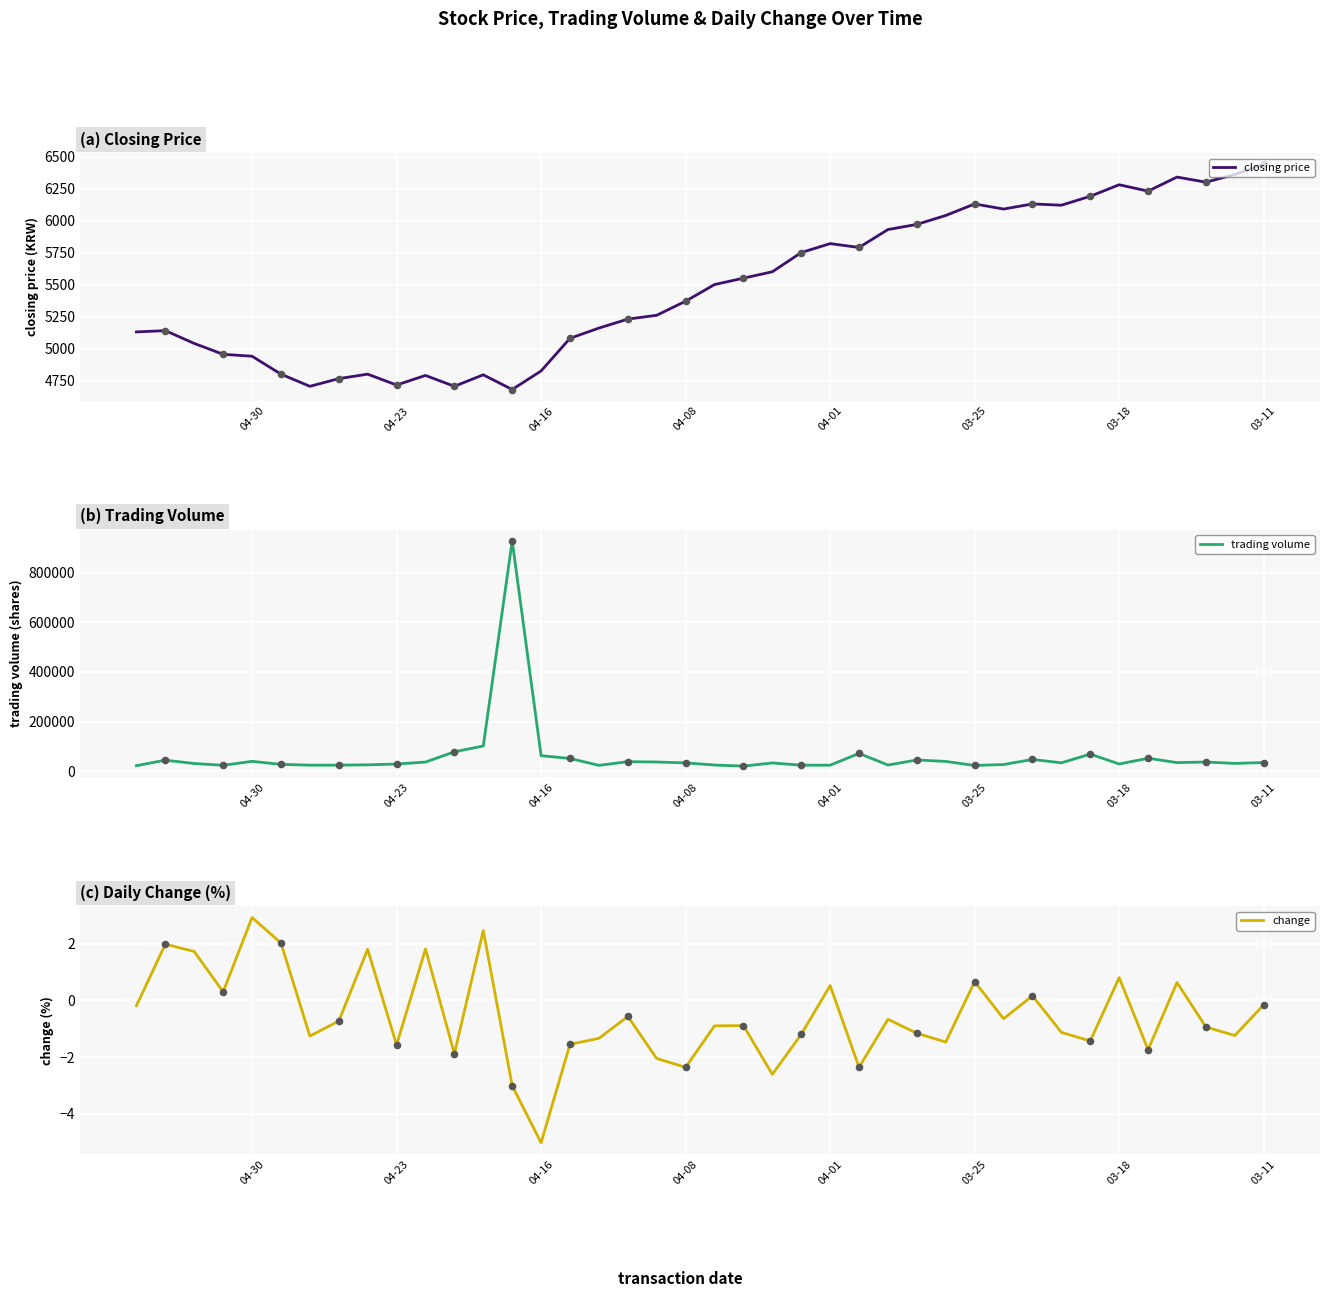

Which series contains the highest Y value?

trading_volume